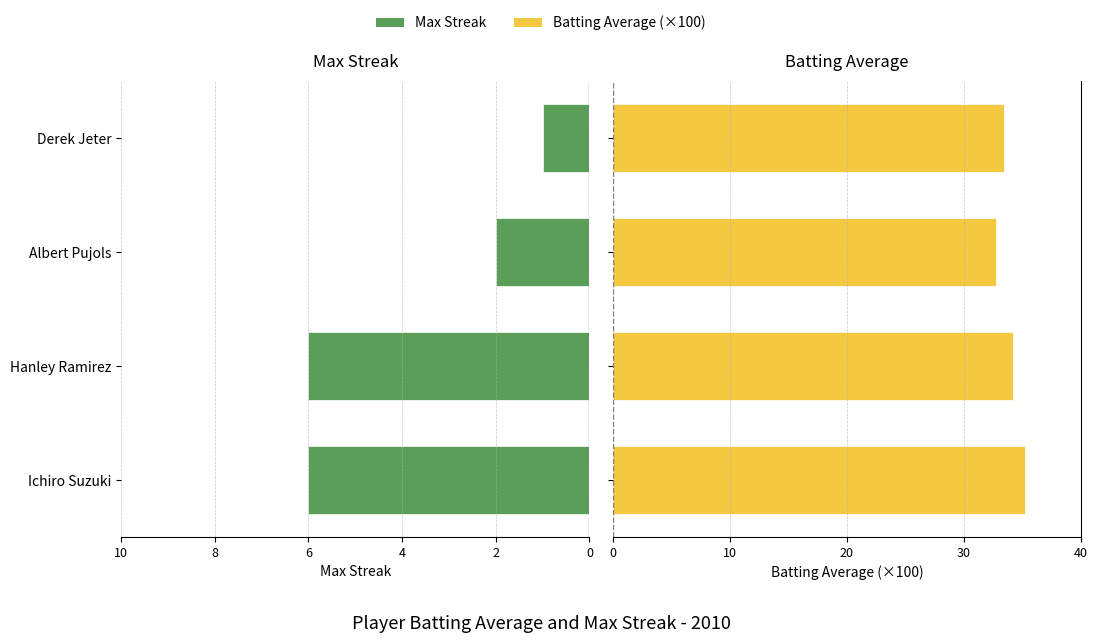

What is the difference between the maximum and minimum values in the Batting Average (×100) series?

2.5